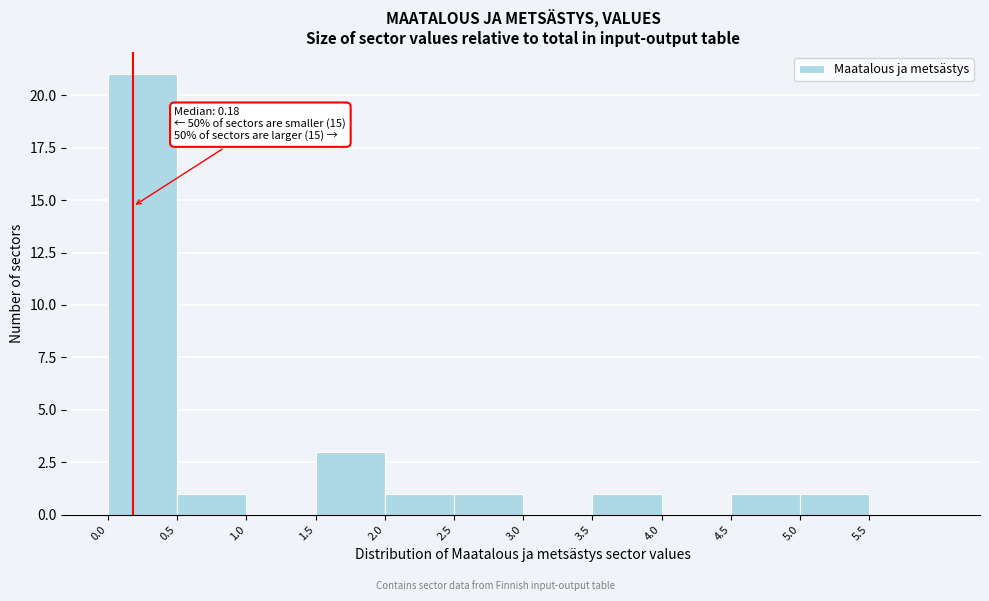

Over which range of the x-axis is the bar tallest?

0.0 to 0.5